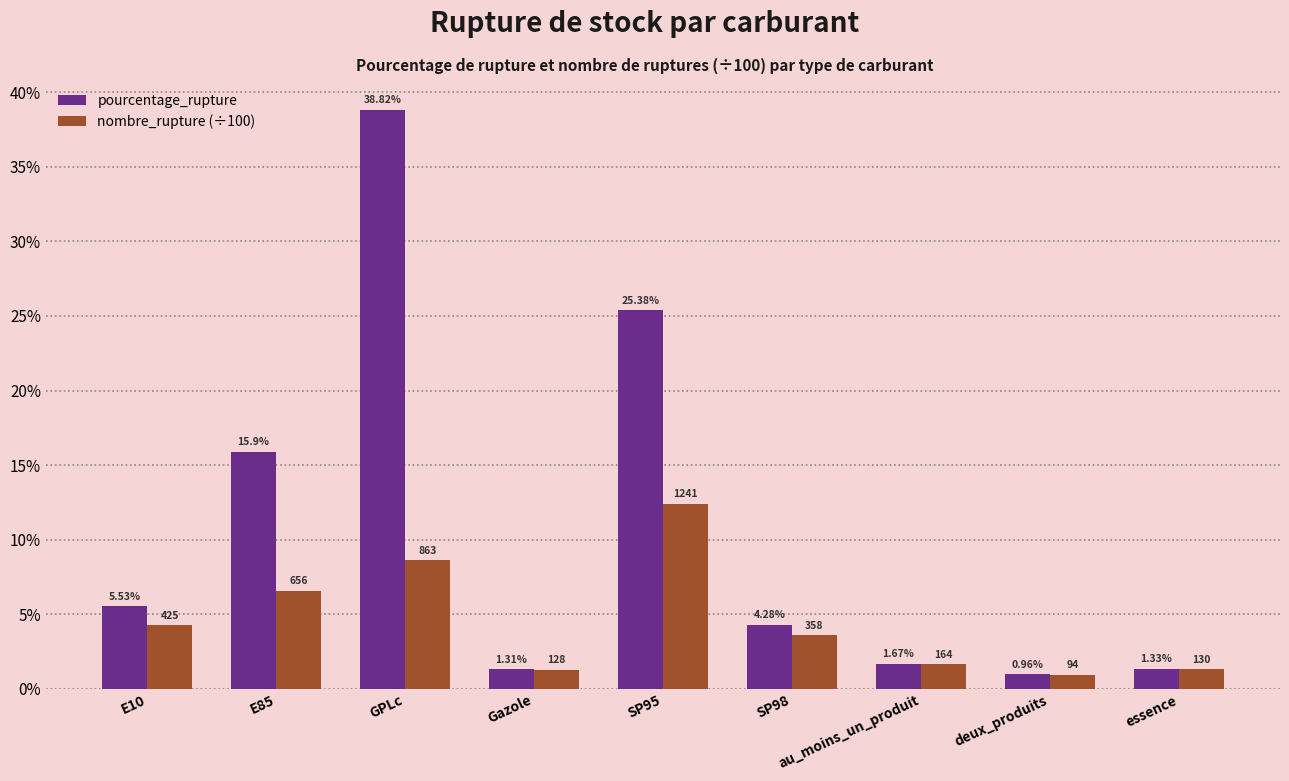

Is the value of nombre_rupture (÷100) at GPLc greater than the value of pourcentage_rupture at E10?

Yes